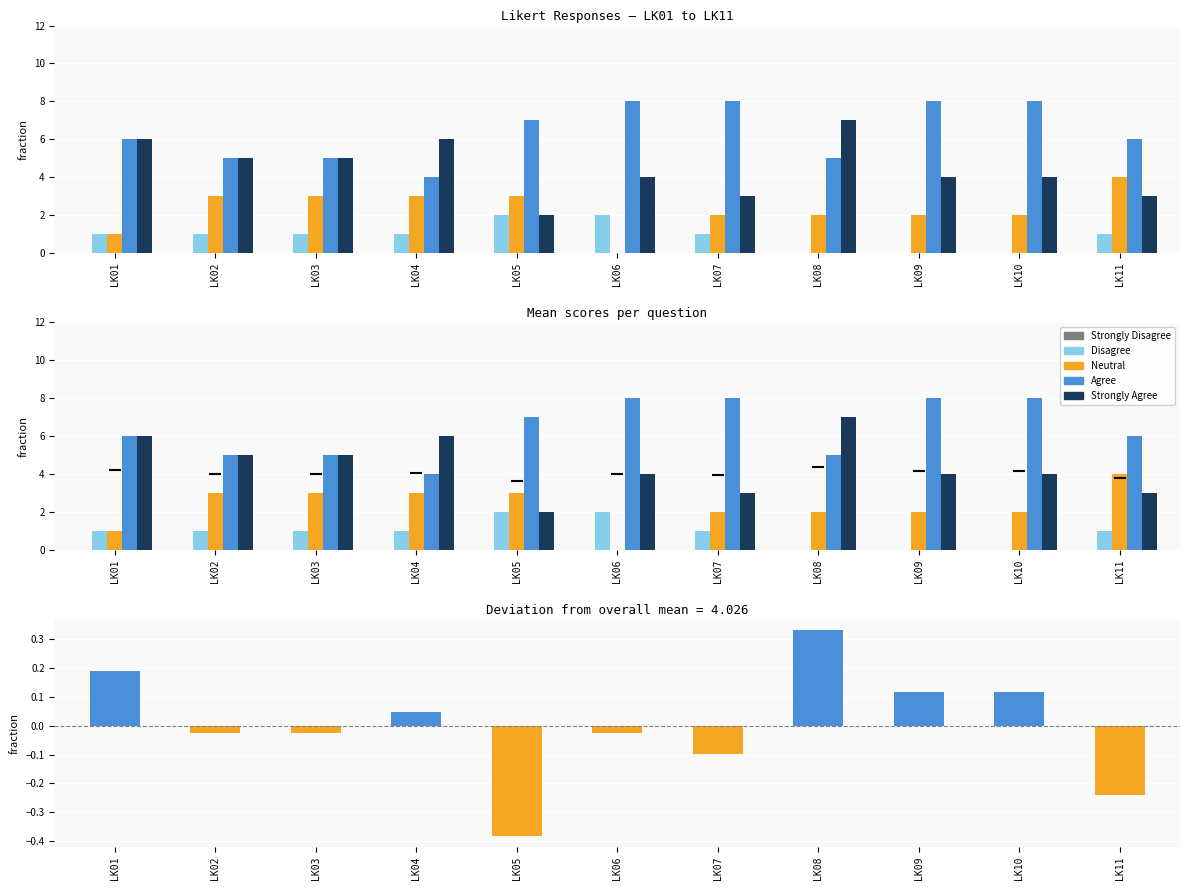

The value of Strongly Agree at LK08 is 11.8. True or false?

False